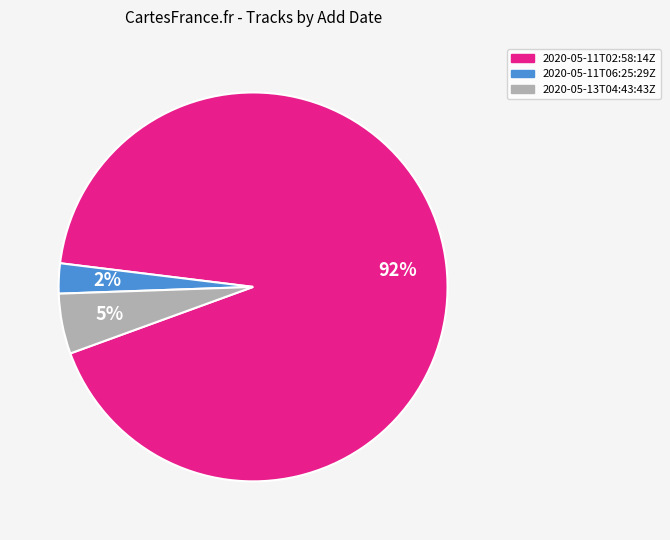

Between 2020-05-13T04:43:43Z and 2020-05-11T06:25:29Z, which is larger?

2020-05-13T04:43:43Z